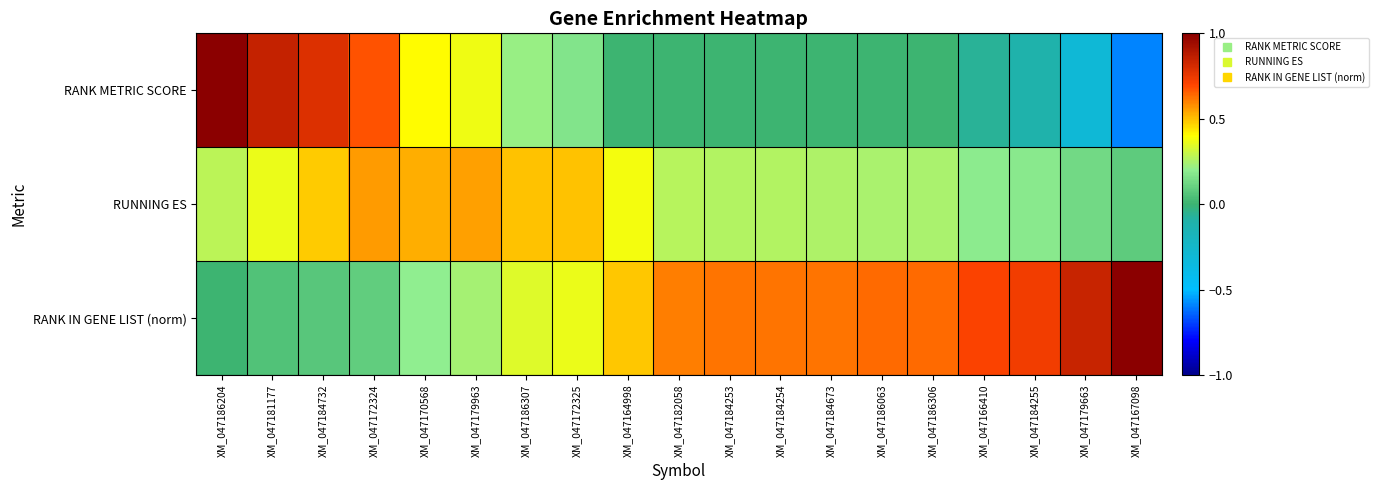

Reading right to left, what are all the values shown in this chart?

RANK METRIC SCORE: XM_047167098=-0.6	XM_047179663=-0.3	XM_047184255=-0.1	XM_047166410=-0.1	XM_047186306=0.0	XM_047186063=0.0	XM_047184673=0.0	XM_047184254=0.0	XM_047184253=0.0	XM_047182058=0.0	XM_047164998=0.0	XM_047172325=0.2	XM_047186307=0.2	XM_047179963=0.4	XM_047170568=0.4	XM_047172324=0.7	XM_047184732=0.8	XM_047181177=0.8	XM_047186204=1.8
RUNNING ES: XM_047167098=0.1	XM_047179663=0.1	XM_047184255=0.2	XM_047166410=0.2	XM_047186306=0.2	XM_047186063=0.2	XM_047184673=0.3	XM_047184254=0.3	XM_047184253=0.3	XM_047182058=0.3	XM_047164998=0.4	XM_047172325=0.5	XM_047186307=0.5	XM_047179963=0.6	XM_047170568=0.5	XM_047172324=0.6	XM_047184732=0.5	XM_047181177=0.4	XM_047186204=0.3
RANK IN GENE LIST (norm): XM_047167098=1.0	XM_047179663=0.8	XM_047184255=0.7	XM_047166410=0.7	XM_047186306=0.6	XM_047186063=0.6	XM_047184673=0.6	XM_047184254=0.6	XM_047184253=0.6	XM_047182058=0.6	XM_047164998=0.5	XM_047172325=0.4	XM_047186307=0.3	XM_047179963=0.2	XM_047170568=0.2	XM_047172324=0.1	XM_047184732=0.1	XM_047181177=0.1	XM_047186204=0.0